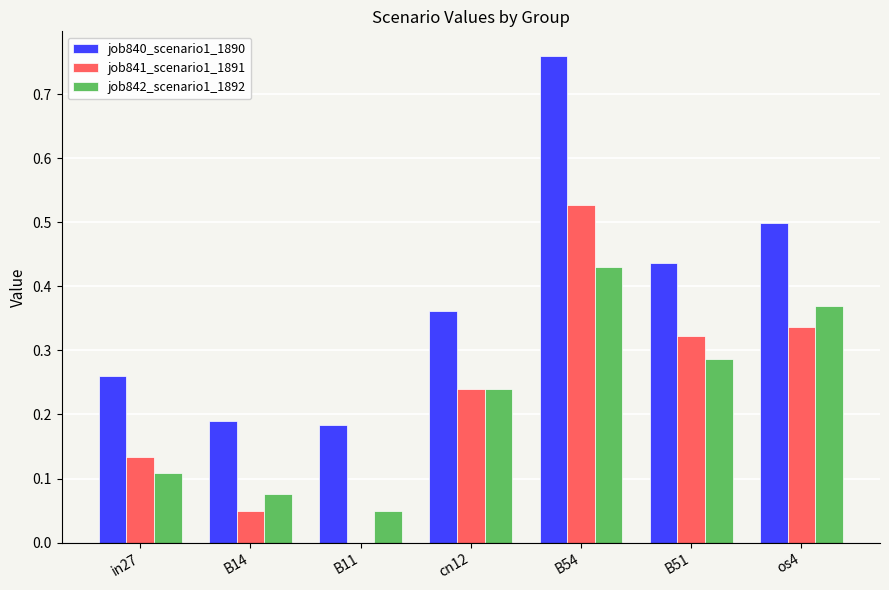

Between in27 and B11, which series saw the biggest shift?

job841_scenario1_1891